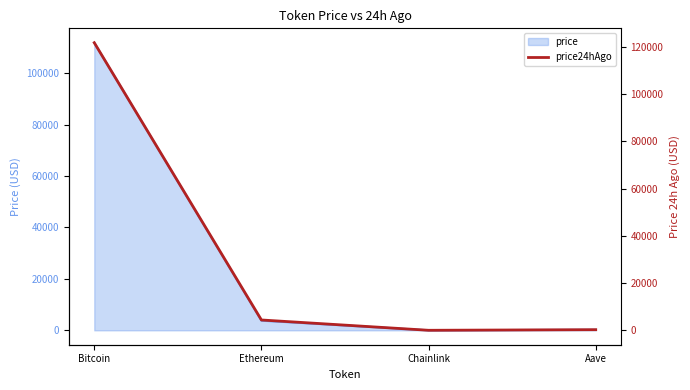

Reading left to right, extract all data points from this chart.

121798.0	4389.4	22.1	275.4